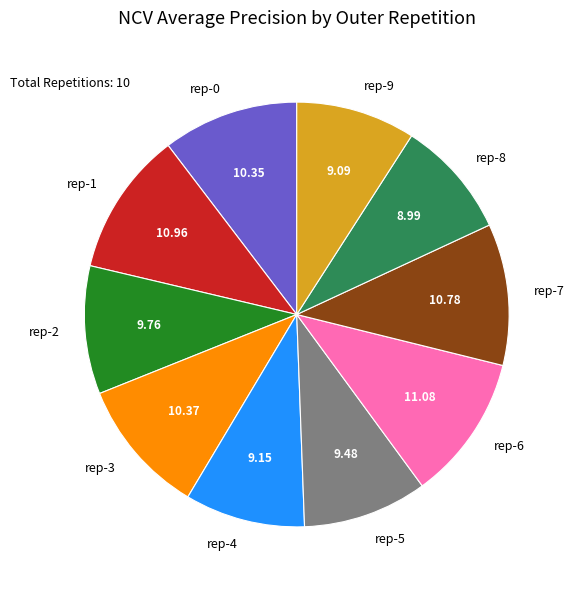

Does rep-4 represent more than half of the total?

No